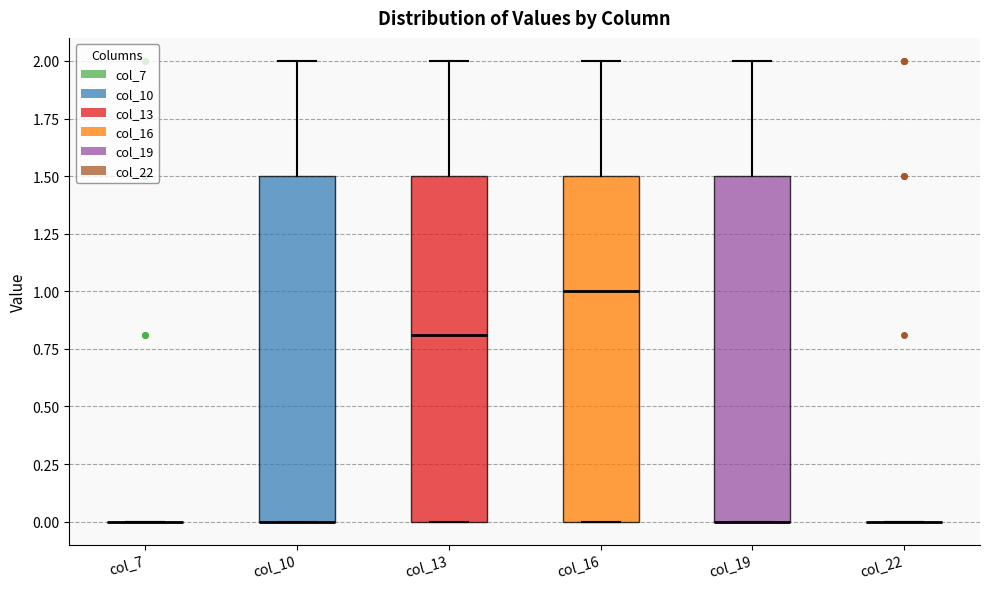

Reading left to right, read every box against the y-axis: the position of its median line, the range the box covers, and the ends of its whiskers. The values are not printed on the chart, so give them approximately, as read against the axis.

col_7: box collapsed to a line at 0.0, whiskers 0.0 to 0.0
col_10: median 0.0 (drawn on the box's lower edge), box 0.0 to 1.5, whiskers 0.0 to 2.0
col_13: median 0.8, box 0.0 to 1.5, whiskers 0.0 to 2.0
col_16: median 1.0, box 0.0 to 1.5, whiskers 0.0 to 2.0
col_19: median 0.0 (drawn on the box's lower edge), box 0.0 to 1.5, whiskers 0.0 to 2.0
col_22: box collapsed to a line at 0.0, whiskers 0.0 to 0.0